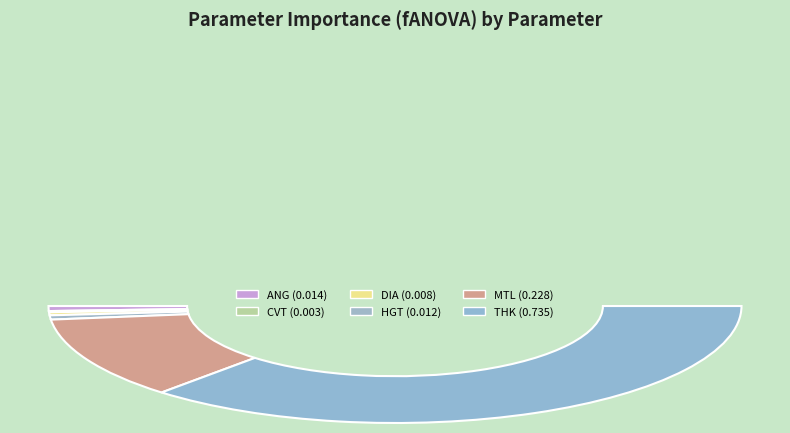

Does MTL account for over 50% of the chart?

No